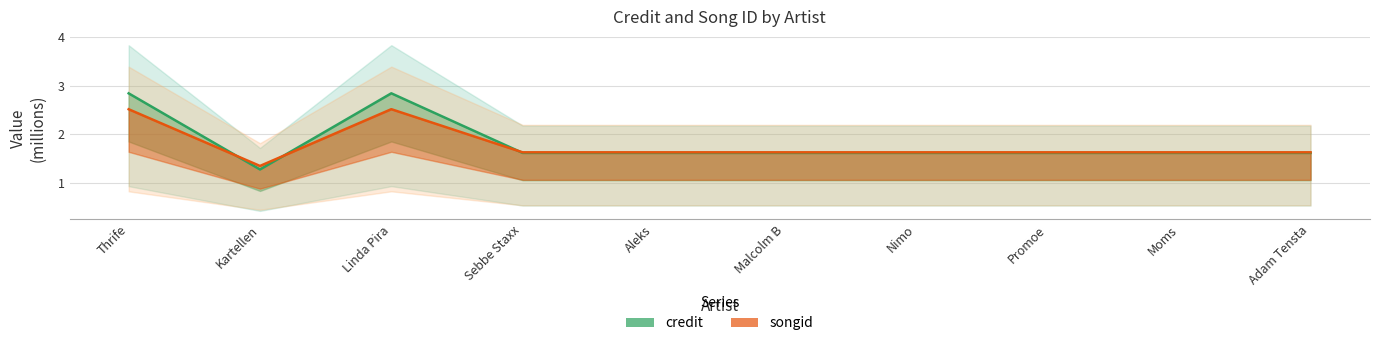

The credit series shows 5.1 at Thrife. True or false?

False